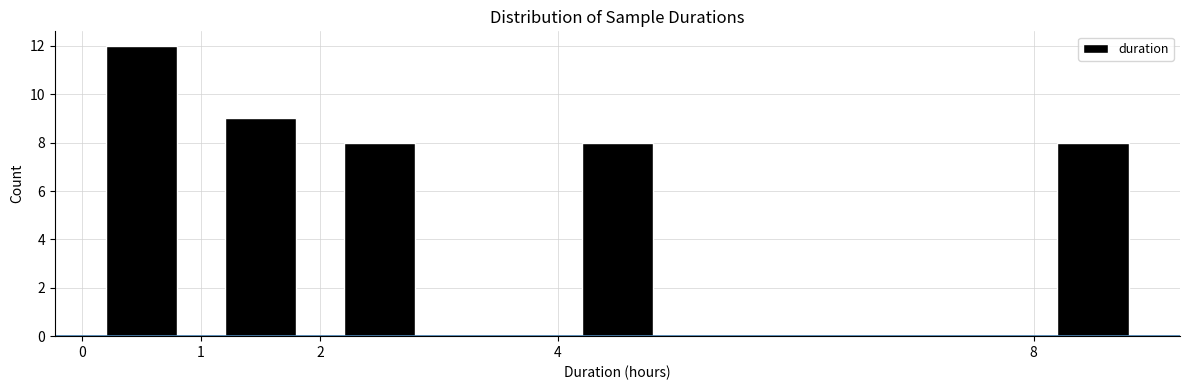

Reading left to right, transcribe this chart: for each bar, give the range it covers on the x-axis and its height. The values are not printed on the chart, so give them approximately, as read against the axis.

0 to 1: 12
1 to 2: 9
2 to 3: 8
3 to 4: 0
4 to 5: 8
5 to 6: 0
6 to 7: 0
7 to 8: 0
8 to 9: 8